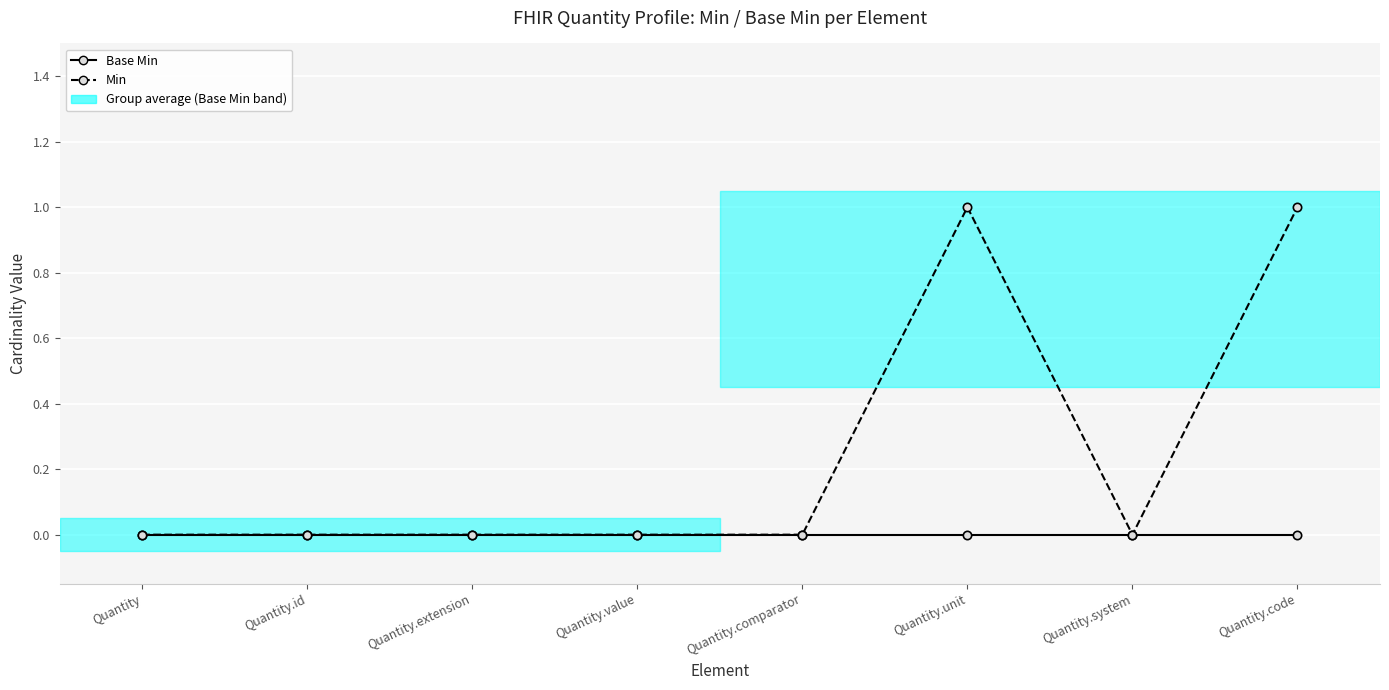

List the series in order of their overall mean, highest first.

Min, Base Min